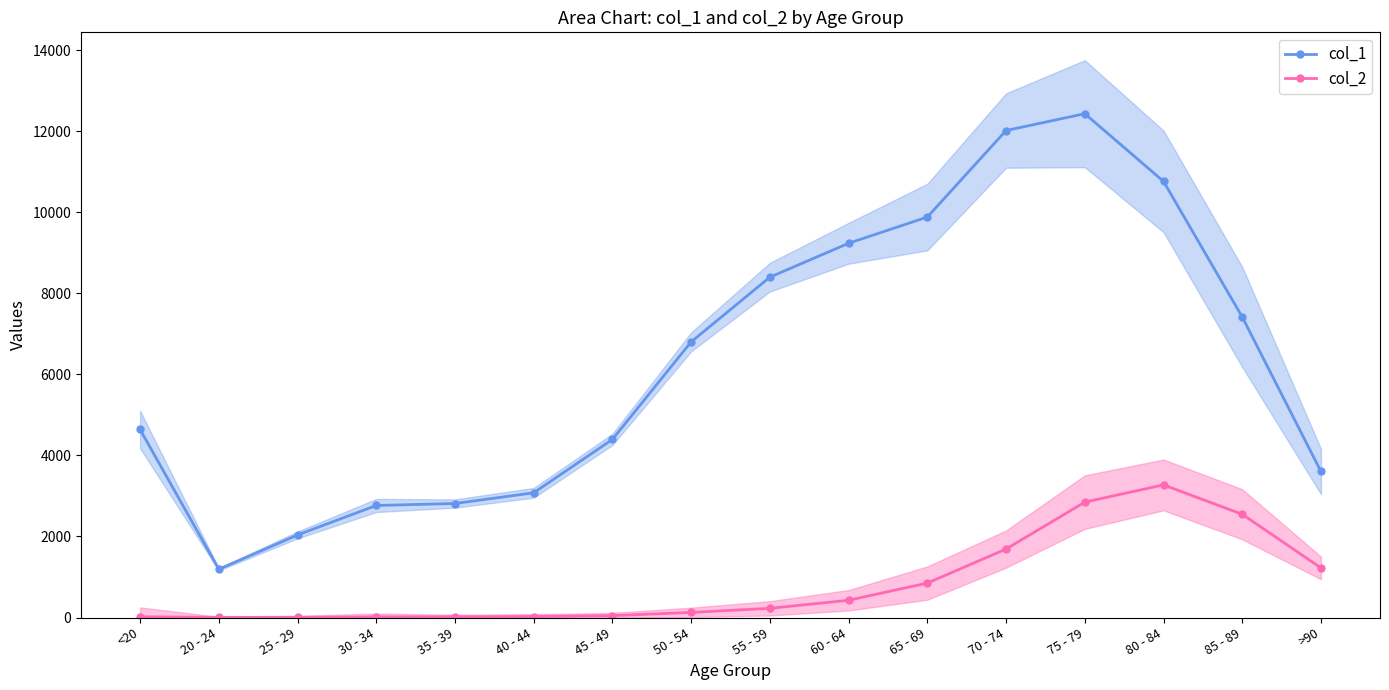

What is the label of the 12th point from the left?

70 - 74